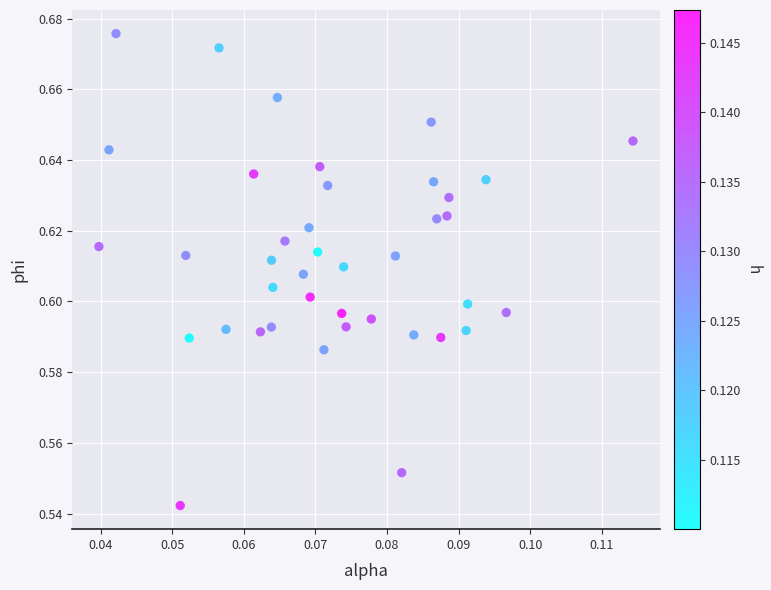

How many data points are displayed?

40